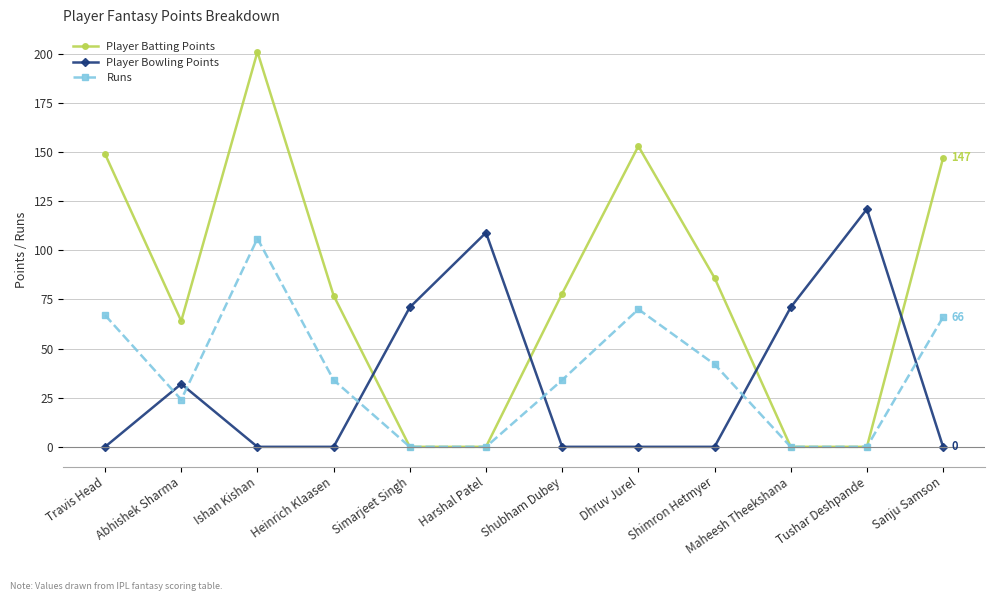

Reading right to left, transcribe all the data shown in this chart.

Player Batting Points: Sanju Samson=147	Tushar Deshpande=0	Maheesh Theekshana=0	Shimron Hetmyer=86	Dhruv Jurel=153	Shubham Dubey=78	Harshal Patel=0	Simarjeet Singh=0	Heinrich Klaasen=77	Ishan Kishan=201	Abhishek Sharma=64	Travis Head=149
Player Bowling Points: Sanju Samson=0	Tushar Deshpande=121	Maheesh Theekshana=71	Shimron Hetmyer=0	Dhruv Jurel=0	Shubham Dubey=0	Harshal Patel=109	Simarjeet Singh=71	Heinrich Klaasen=0	Ishan Kishan=0	Abhishek Sharma=32	Travis Head=0
Runs: Sanju Samson=66	Tushar Deshpande=0	Maheesh Theekshana=0	Shimron Hetmyer=42	Dhruv Jurel=70	Shubham Dubey=34	Harshal Patel=0	Simarjeet Singh=0	Heinrich Klaasen=34	Ishan Kishan=106	Abhishek Sharma=24	Travis Head=67